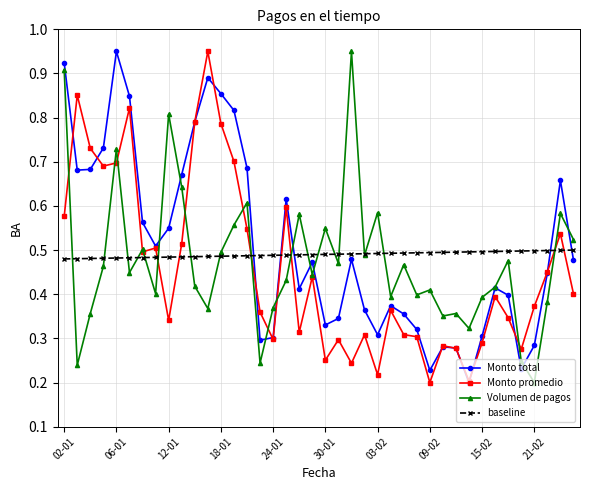

After their last crossing, which series has the higher values: Monto promedio or baseline?

baseline